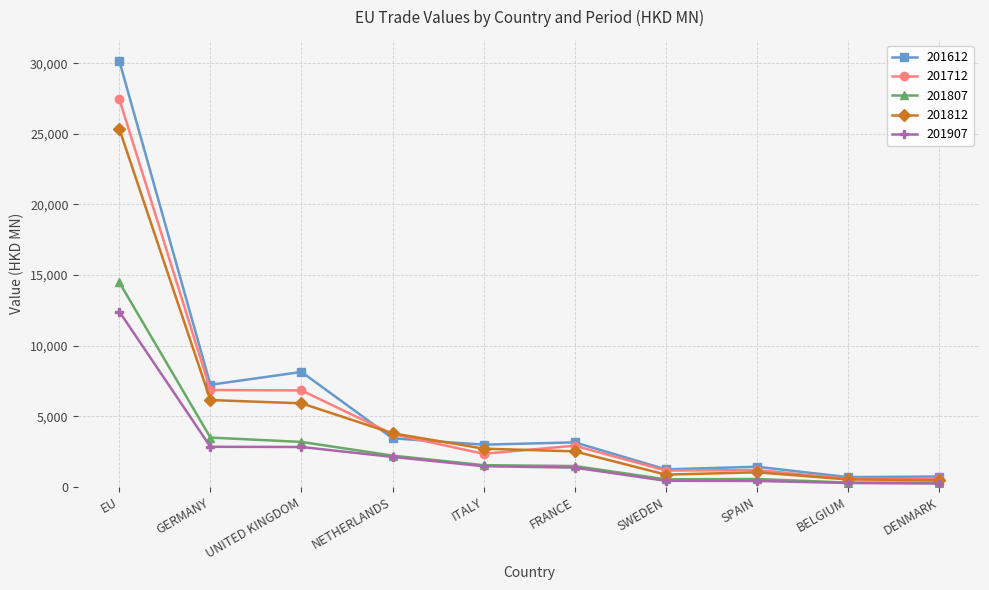

Which series has the largest total across all categories?

201612